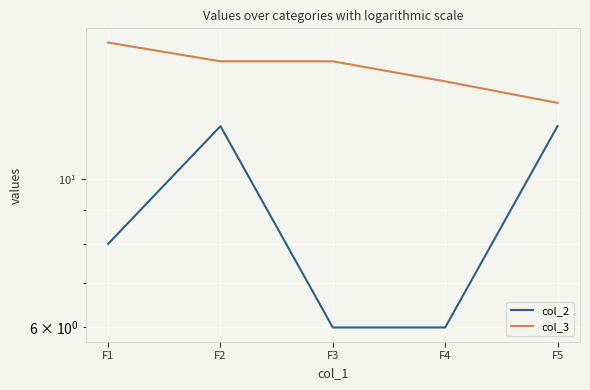

What is the difference between the col_2 values at F5 and F3?

6